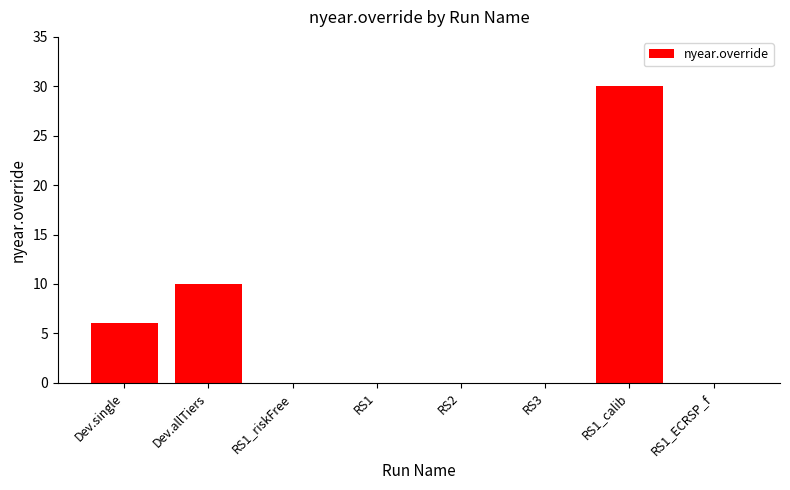

Which has a higher value, RS1_riskFree or RS1_calib?

RS1_calib